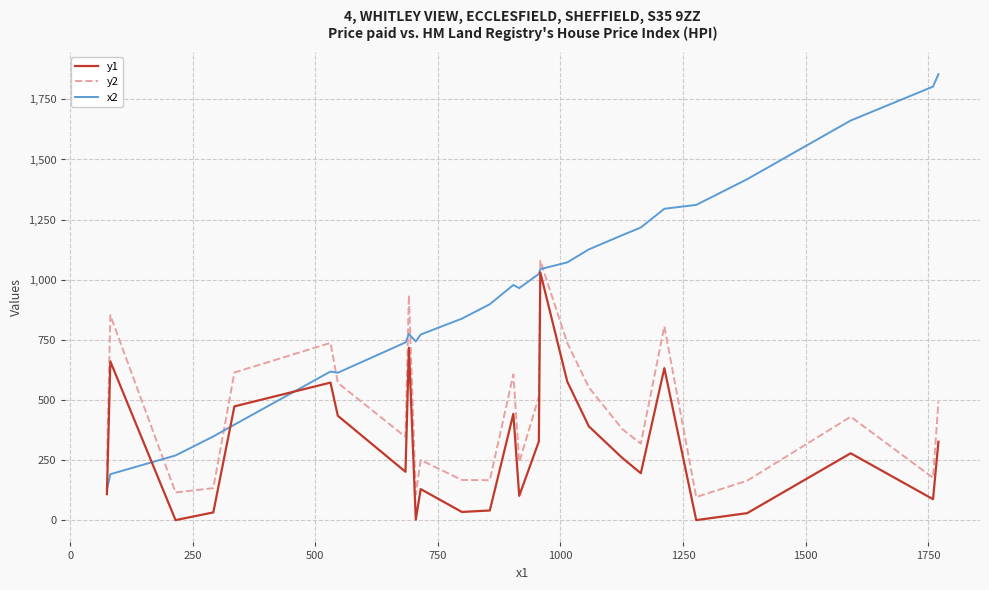

True or false: y1 and y2 intersect in this chart.

False